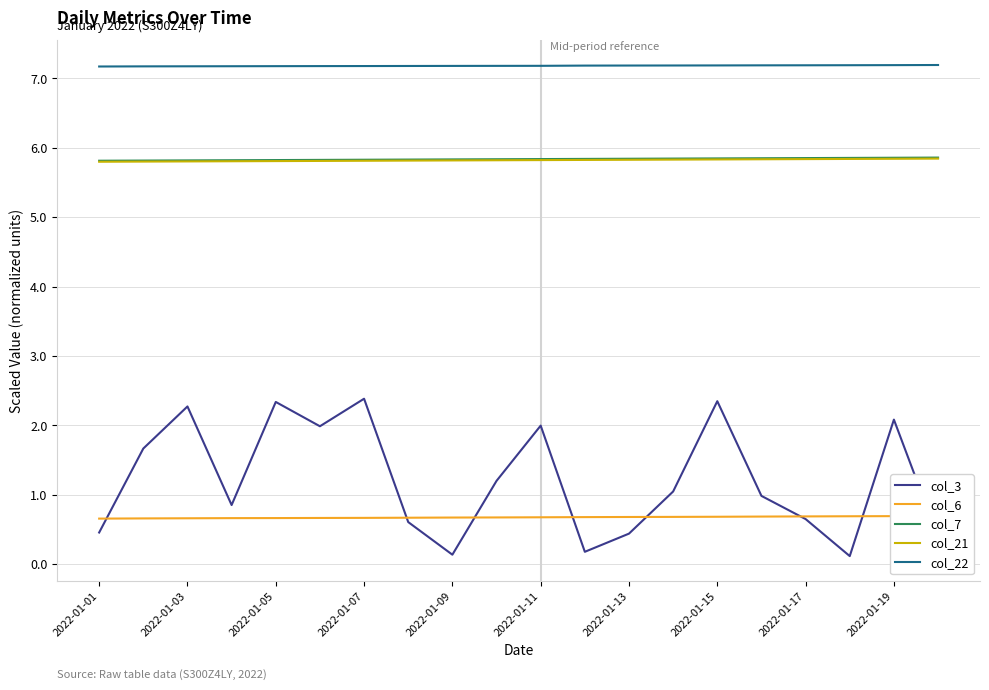

Is the value of col_22 at 2022-01-15 greater than the value of col_21 at 2022-01-19?

Yes